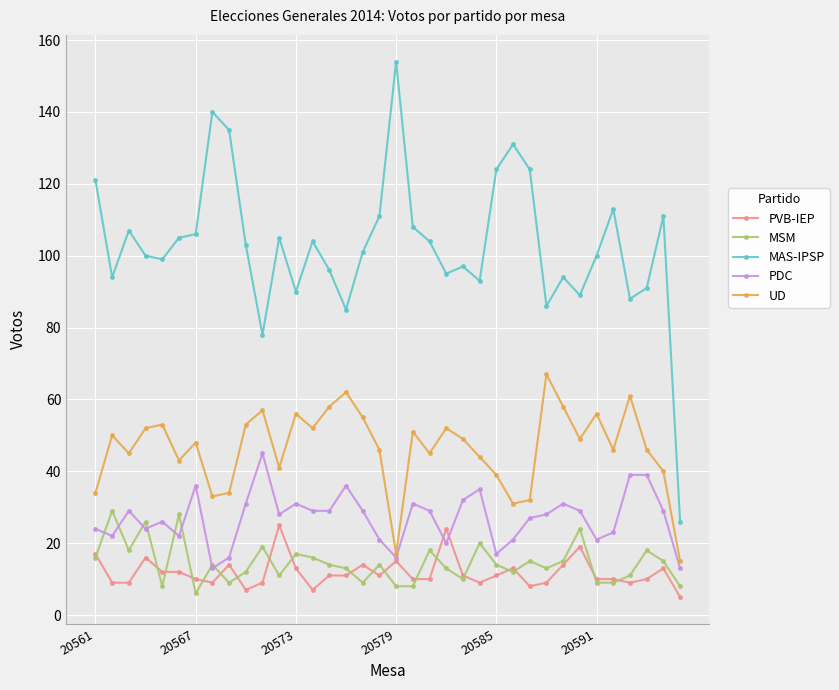

Which series has the largest range (max minus min)?

MAS-IPSP